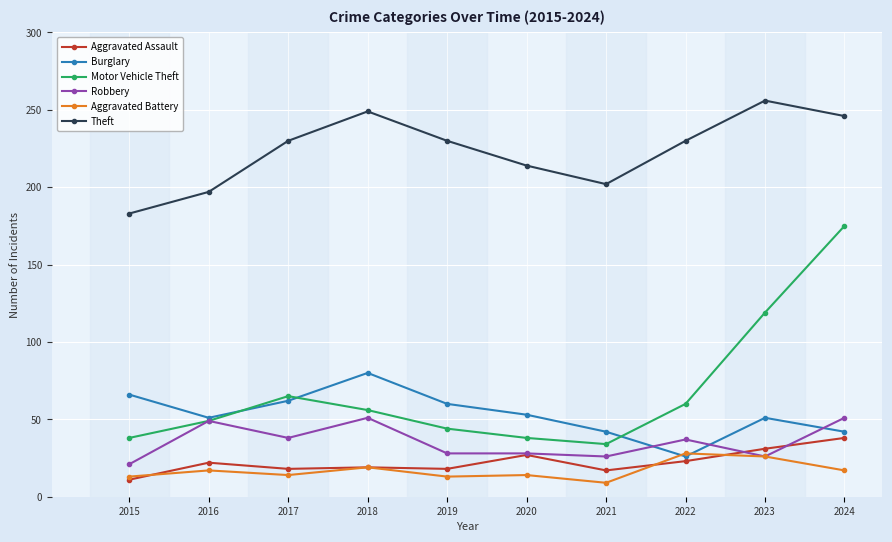

Rank the series by their maximum value, from lowest to highest.

Aggravated Battery, Aggravated Assault, Robbery, Burglary, Motor Vehicle Theft, Theft